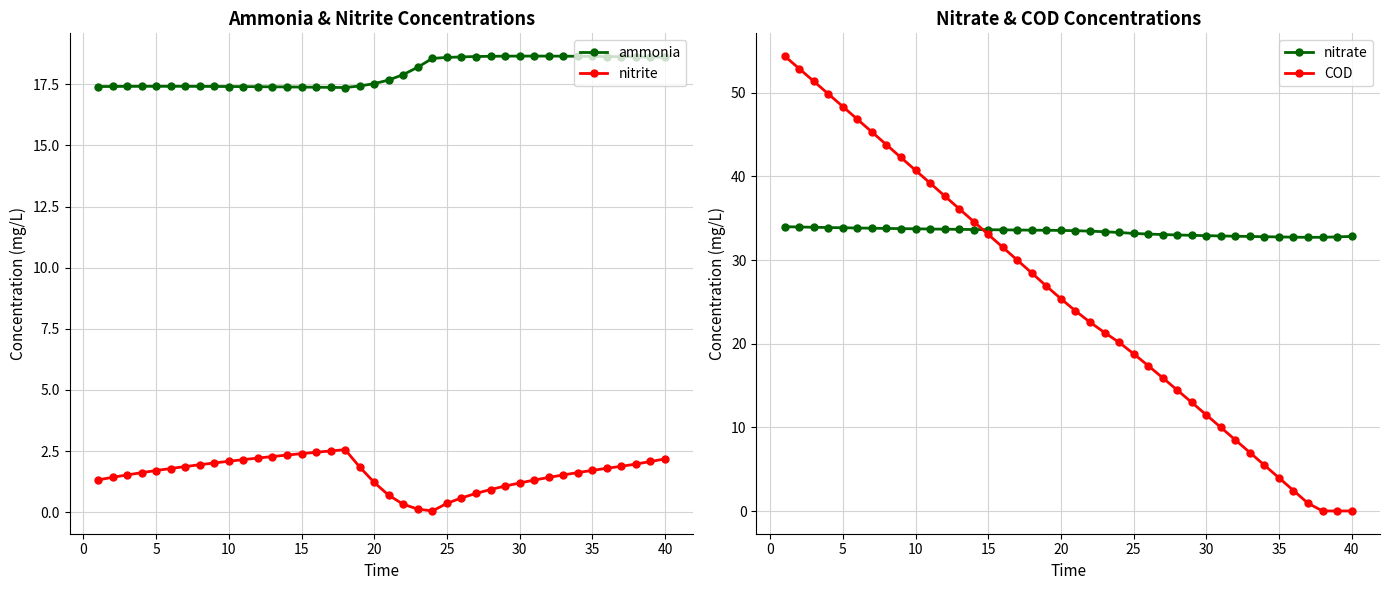

True or false: nitrite and ammonia intersect in this chart.

False